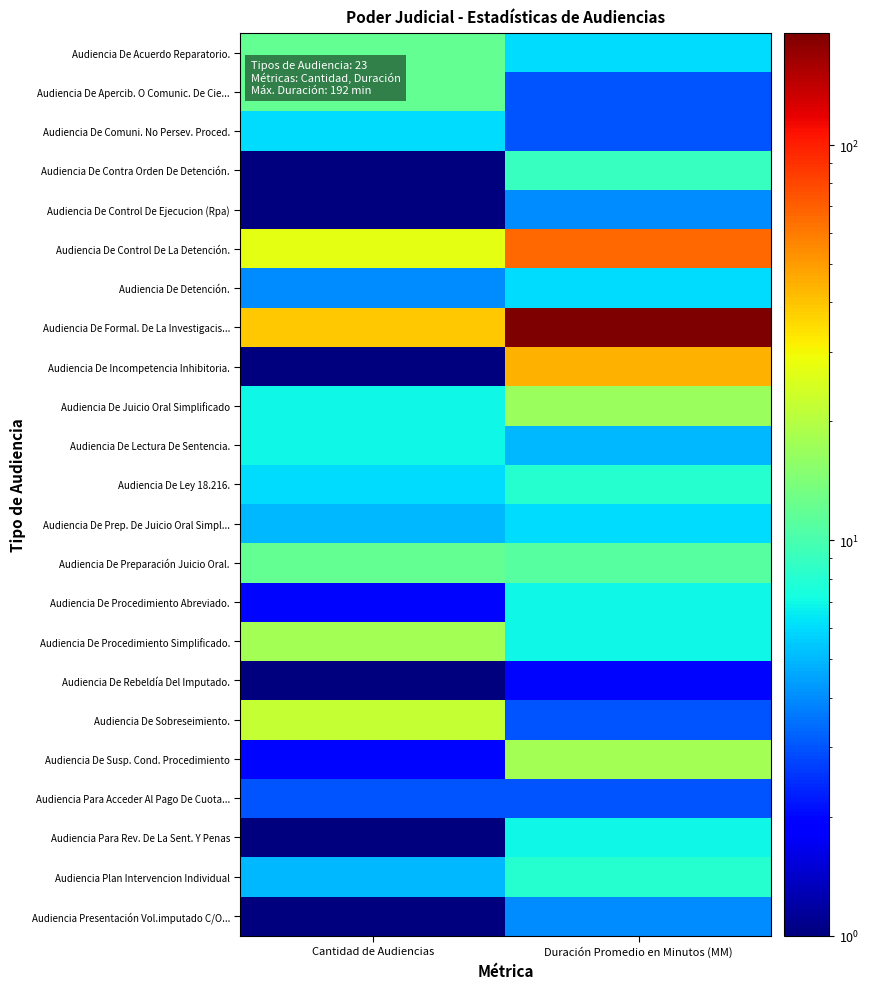

At which category is the sum across all series the highest?

Duración Promedio en Minutos (MM)